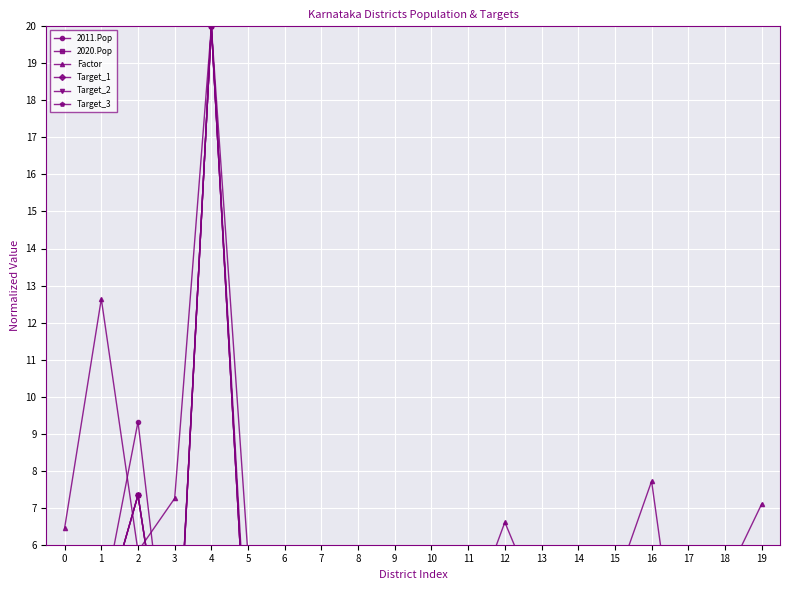

Is it true that Target_2 equals 4.1 at 0?

False